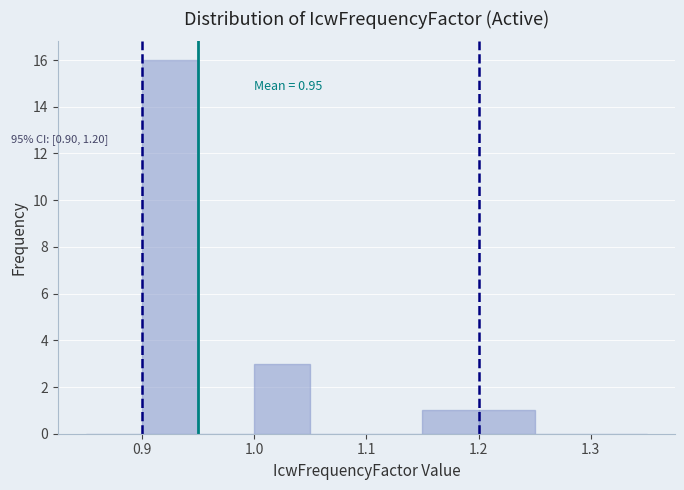

Over which range of the x-axis is the bar tallest?

0.90 to 0.95